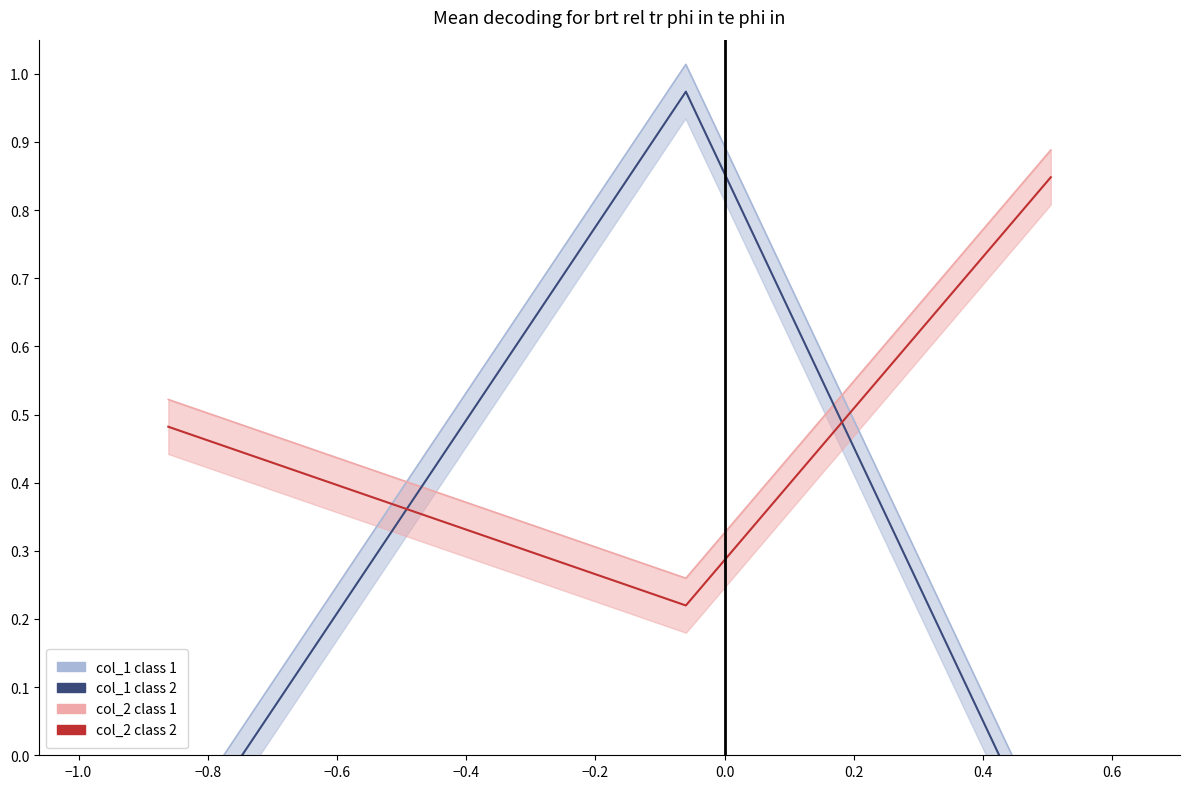

Is it true that col_2 class 2 equals 0.3 at −1.0?

False